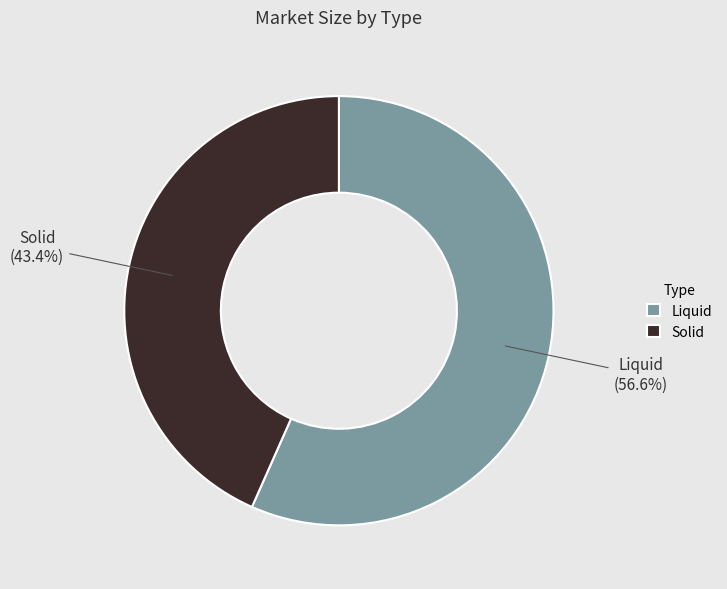

What is the majority slice?

Liquid